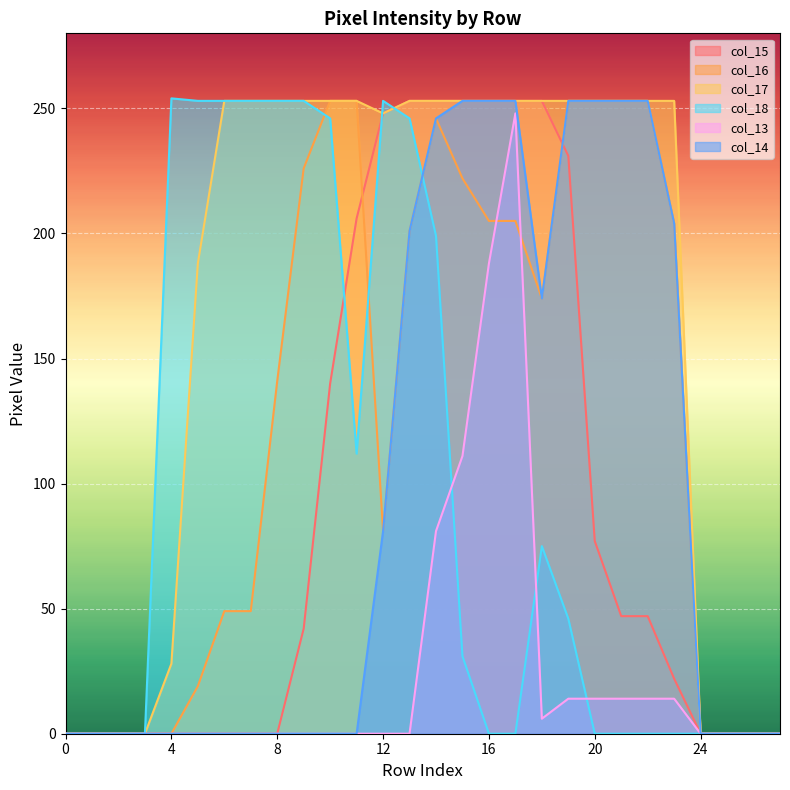

At which category does the chart reach its peak across all series?

4